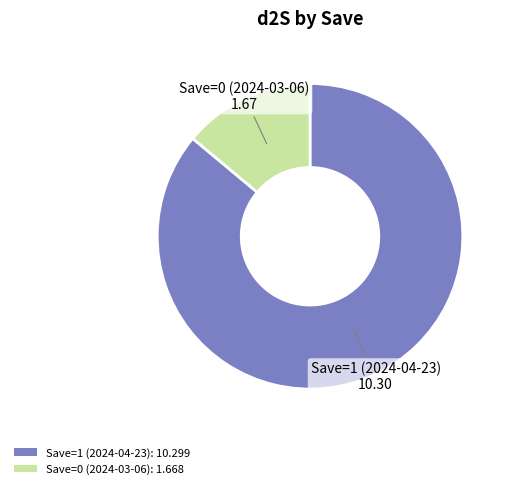

What is the largest slice in the pie chart?

Save=1 (2024-04-23)